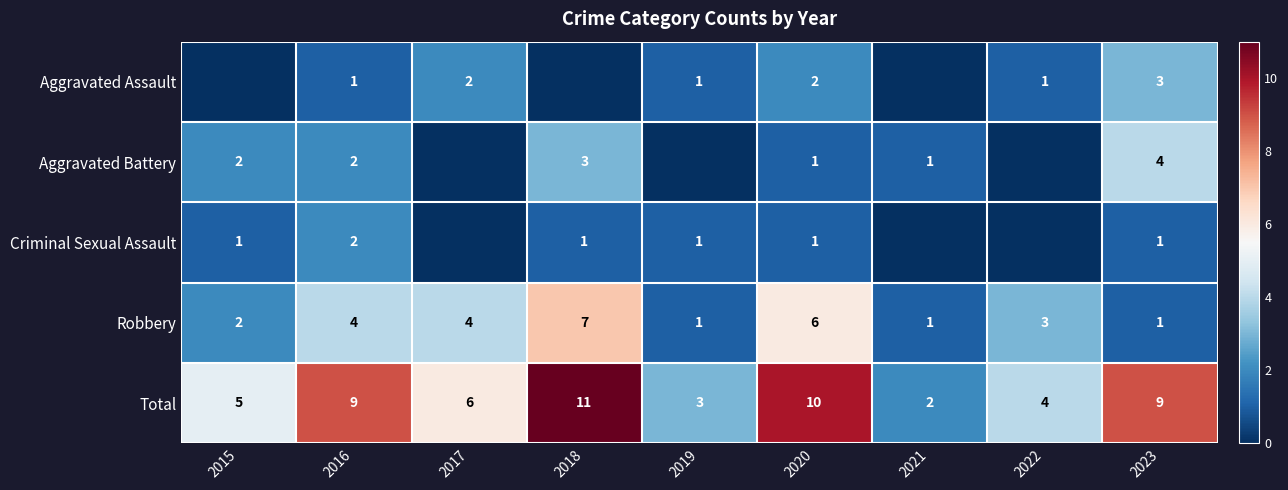

What is the sum of all Total values?

59